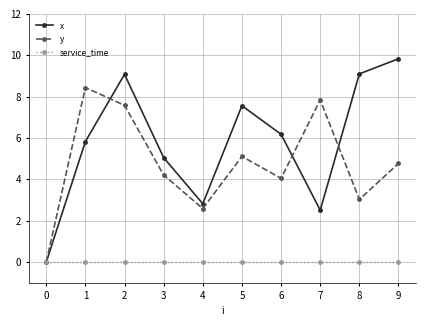

What is the maximum value for x?

9.8